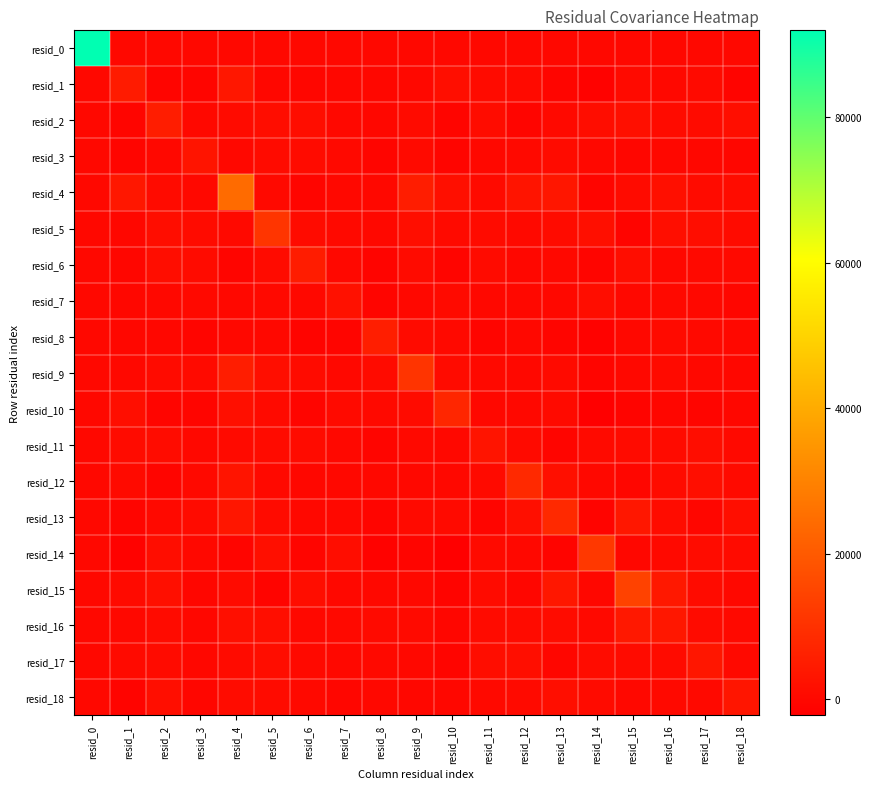

Rank the series by their maximum value, from lowest to highest.

resid_7, resid_11, resid_3, resid_18, resid_17, resid_16, resid_1, resid_6, resid_2, resid_8, resid_10, resid_12, resid_13, resid_9, resid_5, resid_14, resid_15, resid_4, resid_0